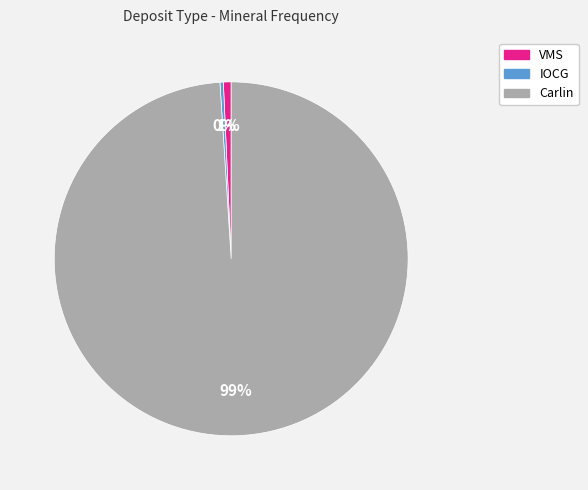

Is there any slice that represents more than half of the pie?

Yes